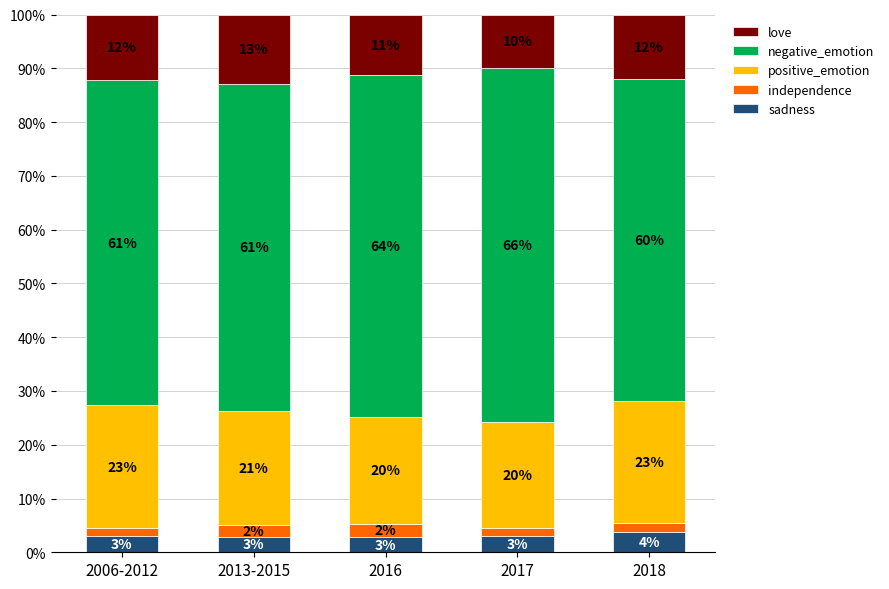

What is the maximum value for sadness?

3.8